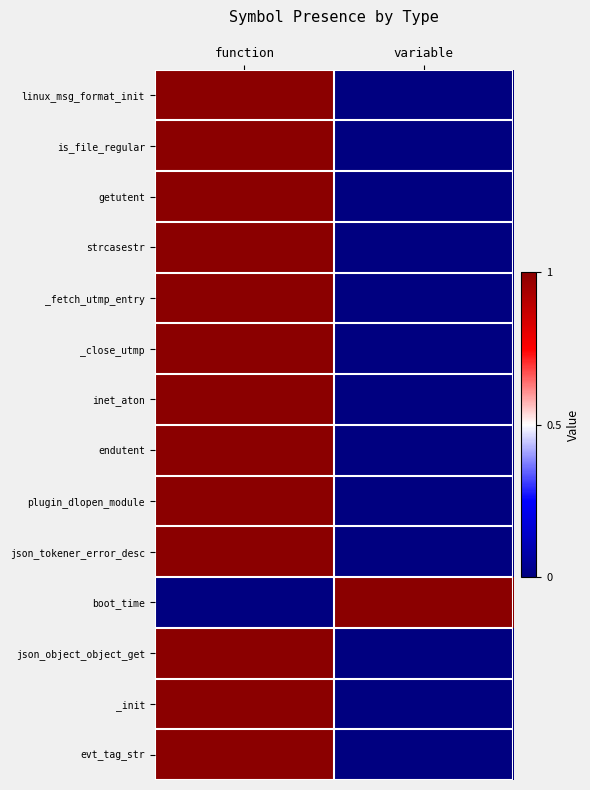

Which series has the largest total across all categories?

linux_msg_format_init